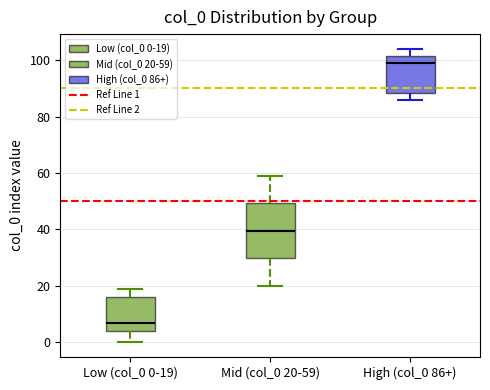

Reading left to right, transcribe this box plot: for each box, give where its median line is, the range the box spans, and where its two whiskers end, as read against the y-axis. The values are not printed on the chart, so give them approximately, as read against the axis.

Low (col_0 0-19): median 8, box 4 to 16, whiskers 0 to 20
Mid (col_0 20-59): median 40, box 30 to 50, whiskers 20 to 60
High (col_0 86+): median 100, box 88 to 102, whiskers 86 to 104